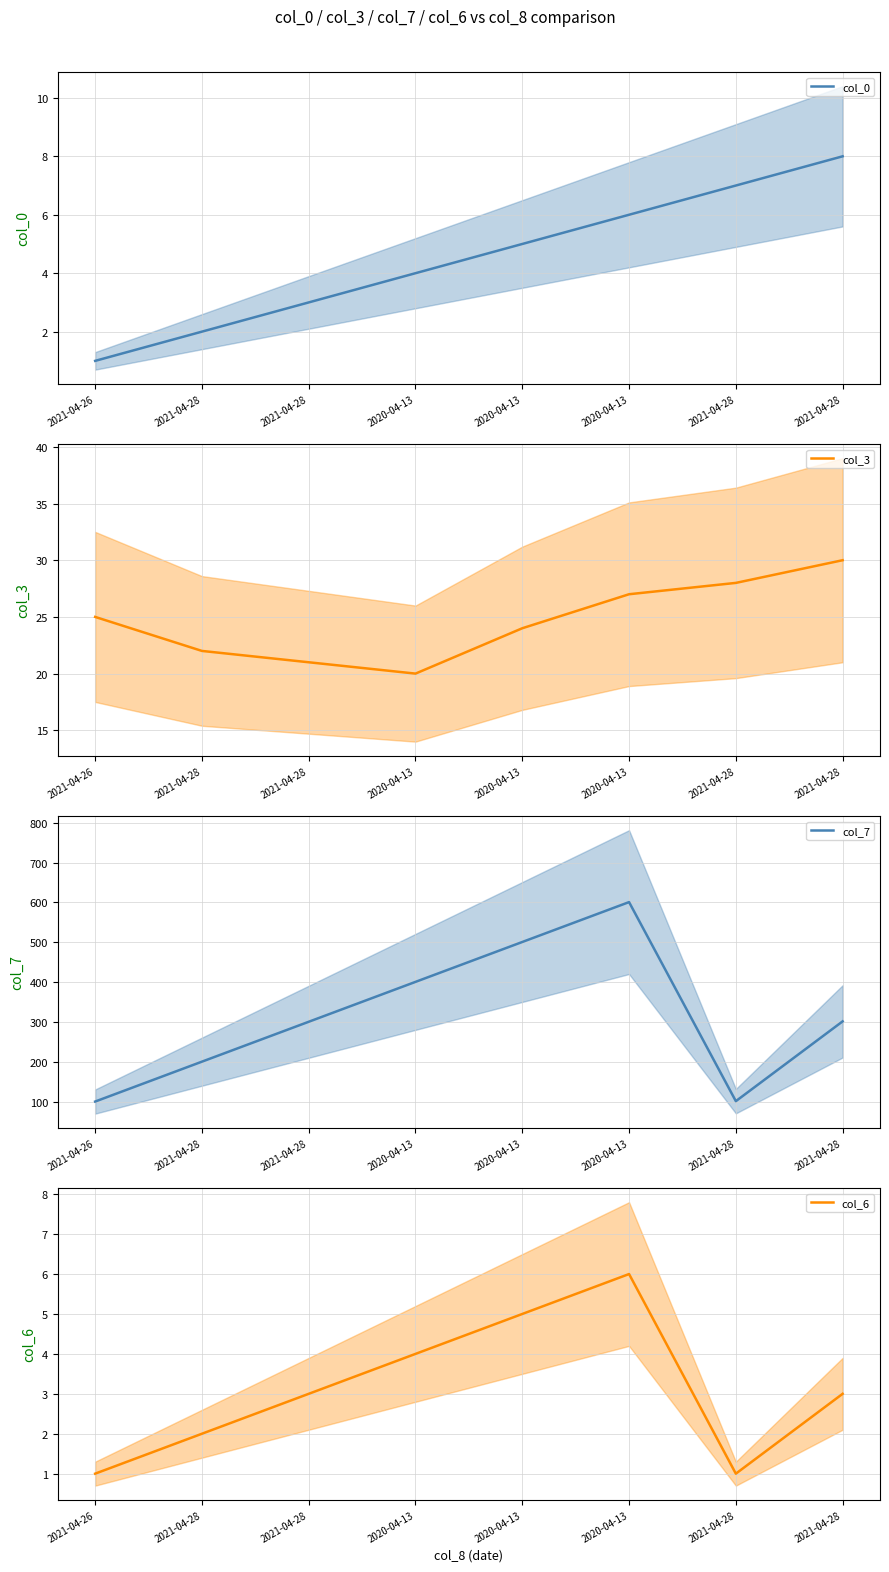

Is this an area chart (filled region under the line)?

No